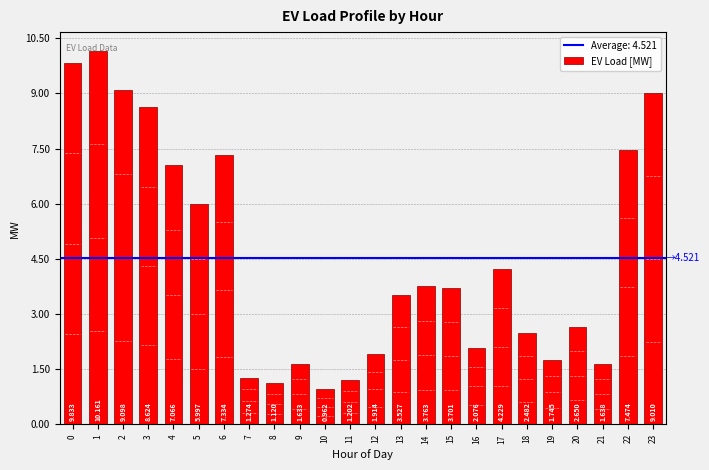

The value at 19 is 1.7. True or false?

True